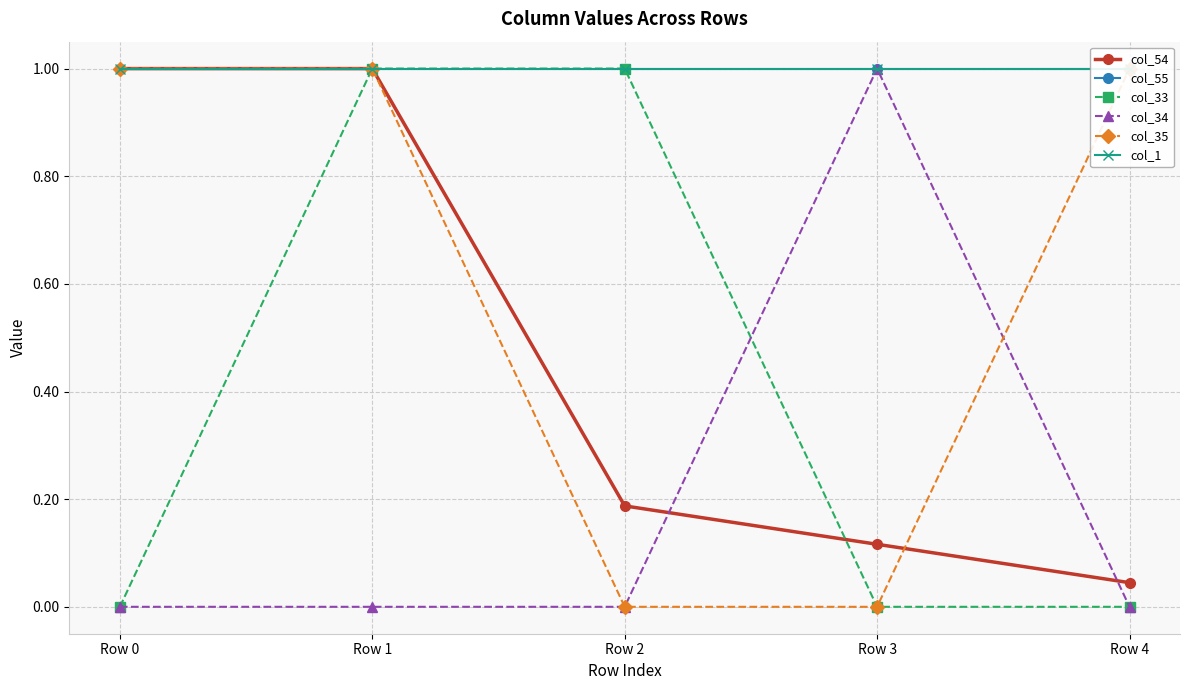

How many col_35 values are between 0 and 1?

5